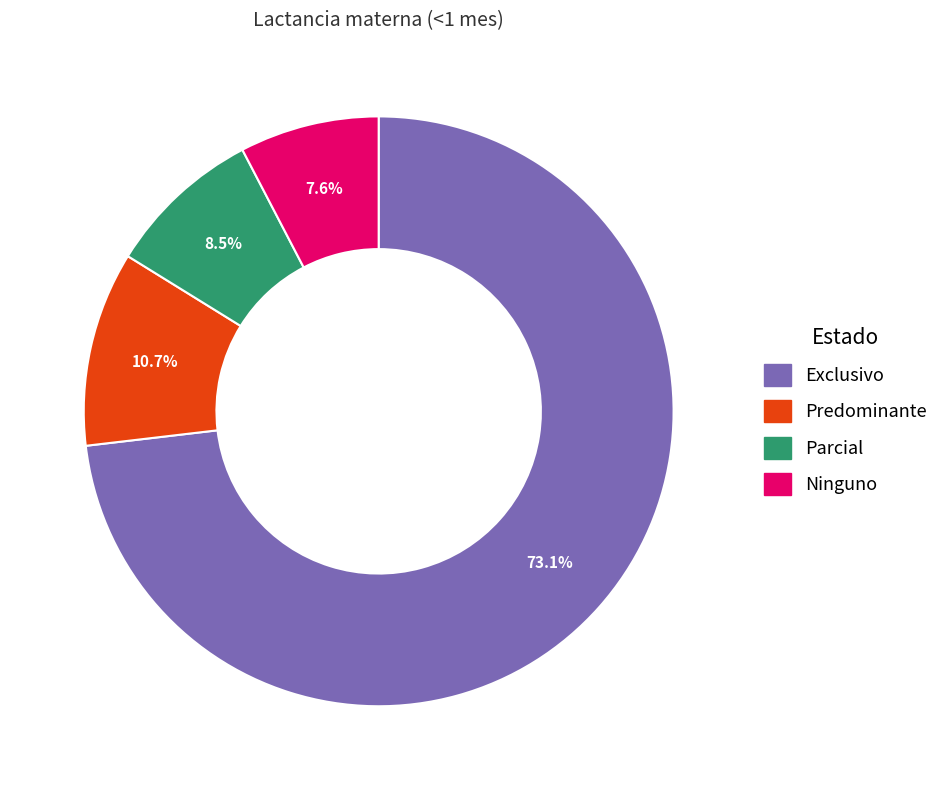

Which category has the smallest portion of the pie?

Ninguno